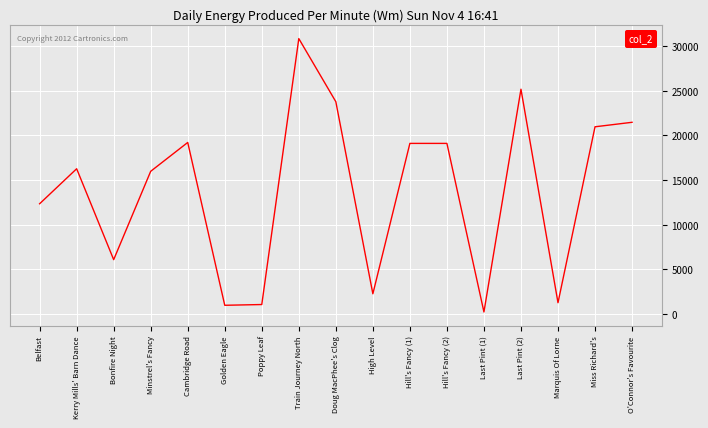

What is the change in value from Golden Eagle to Hill's Fancy (1)?

+18139